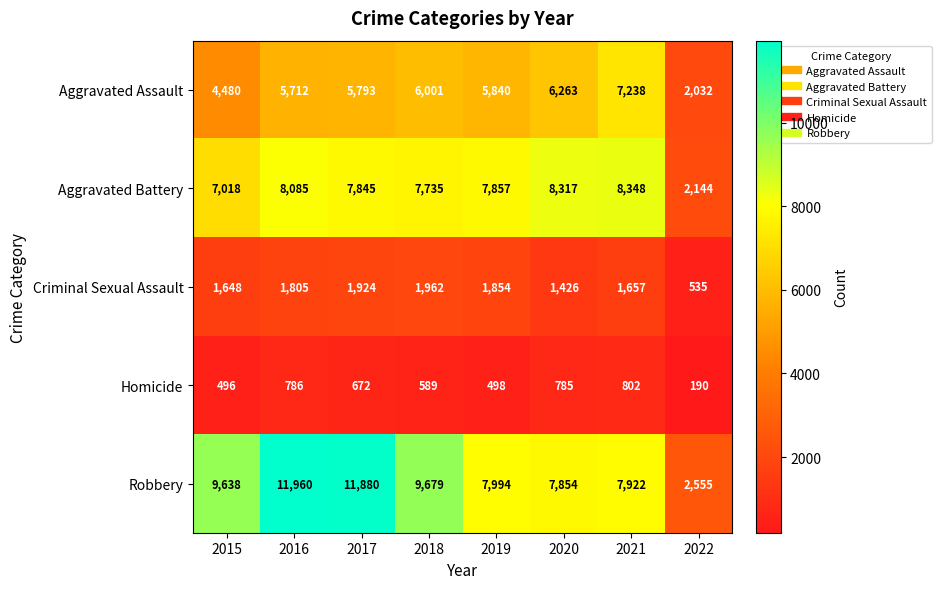

What is the difference between the highest and lowest values at 2016?

11174